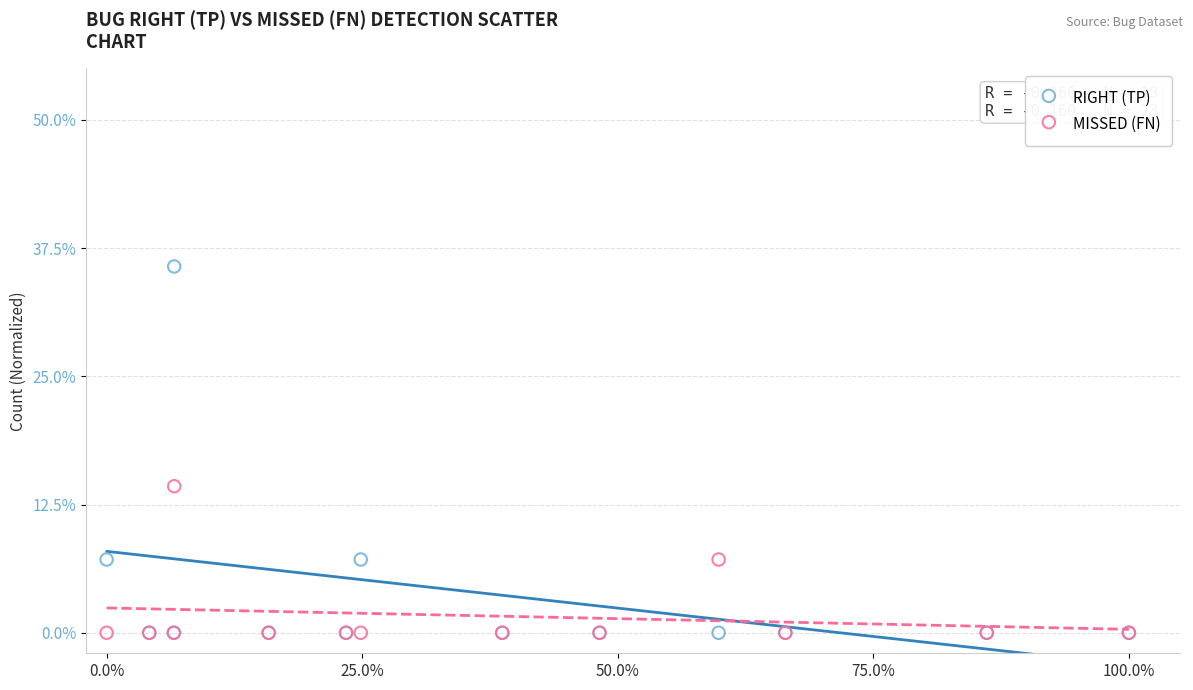

In the RIGHT (TP) series, what Y value is closest to 17?

7.1